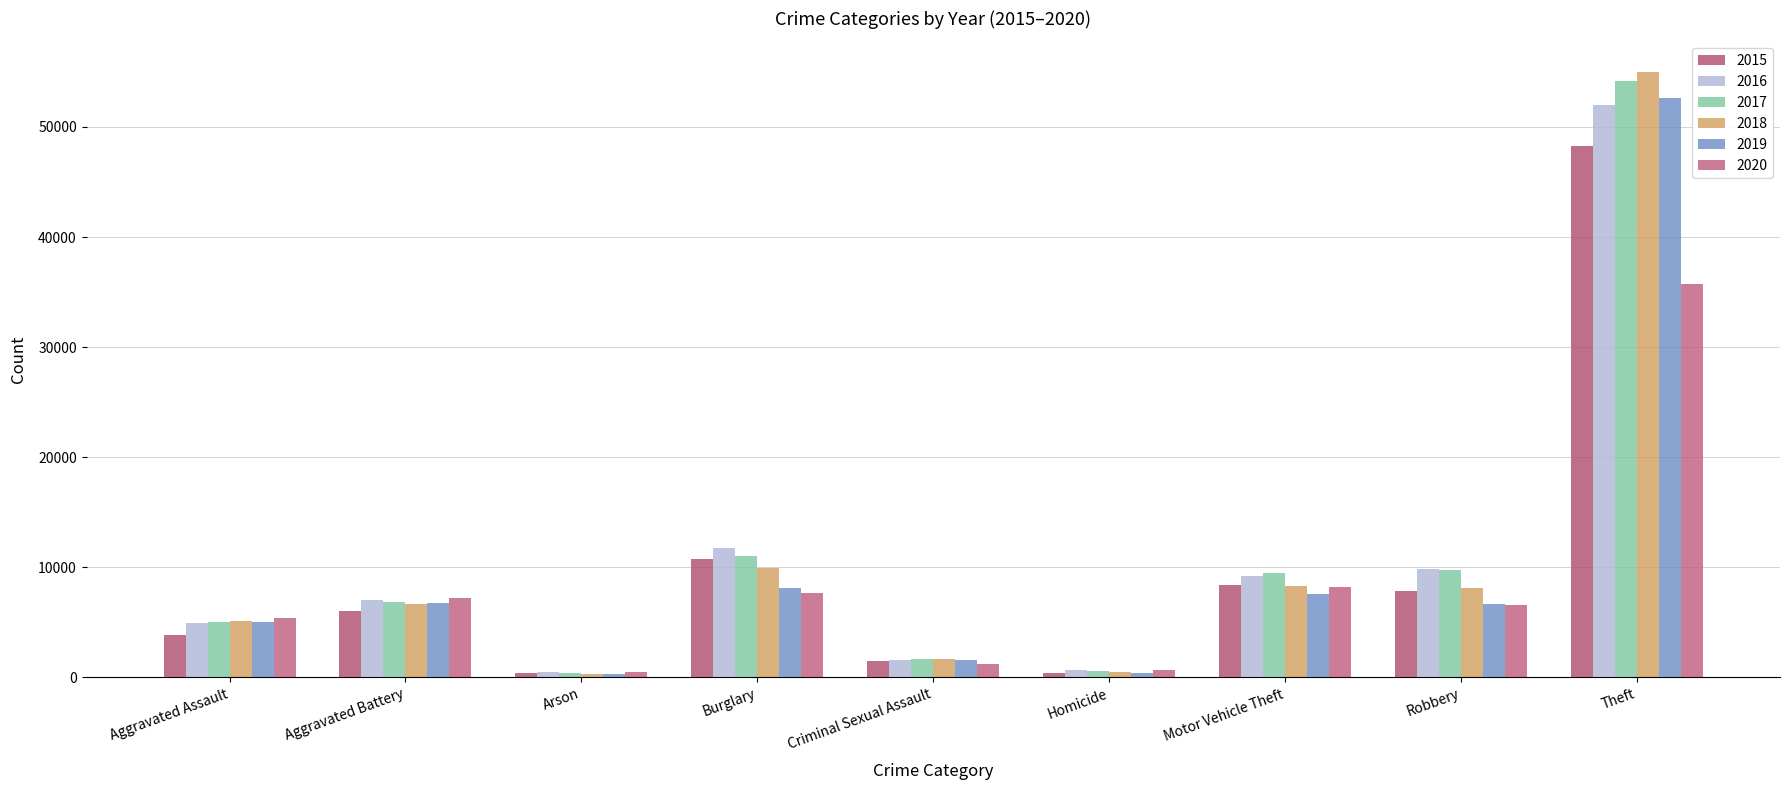

The value of 2018 at Theft is 85251. True or false?

False